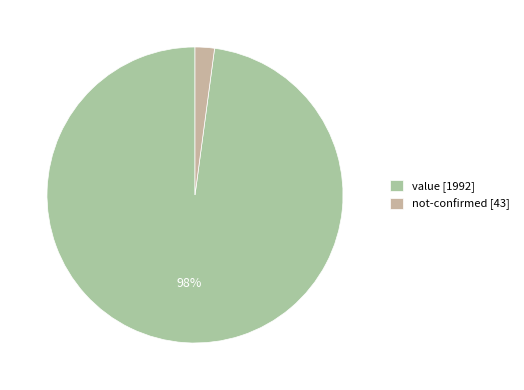

Is there a majority slice in this chart?

Yes